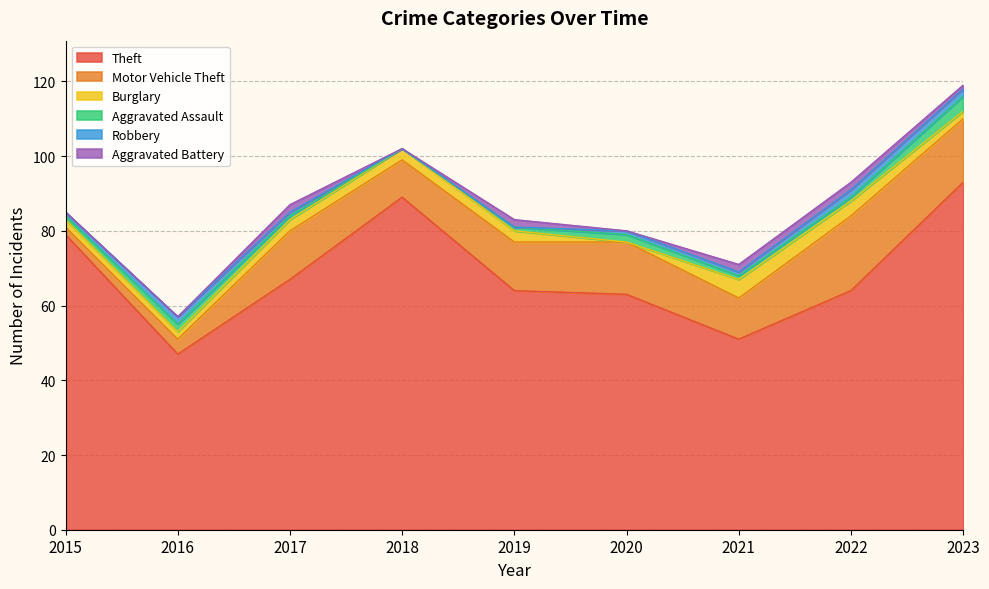

How many series are shown in this chart?

6